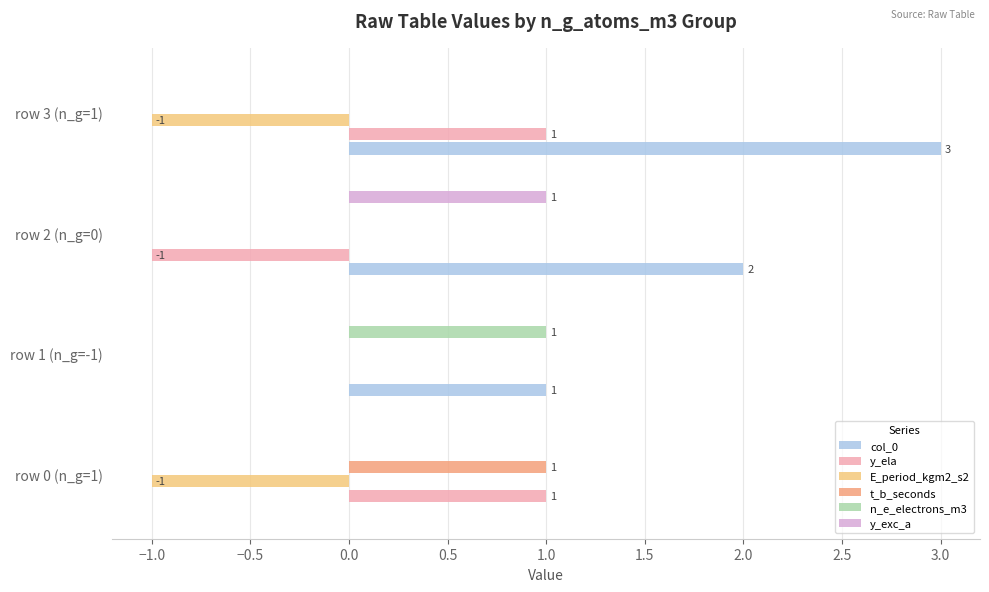

The n_e_electrons_m3 series shows 1 at row 0 (n_g=1). True or false?

False